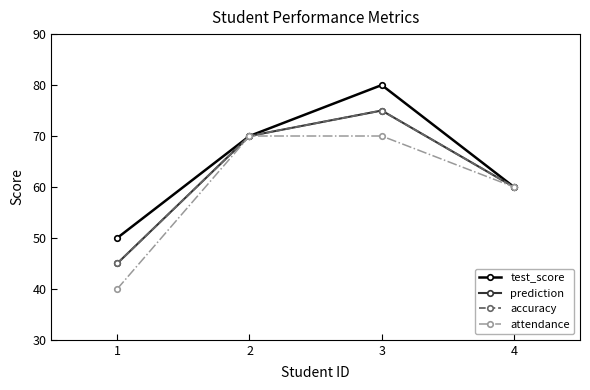

Which series has the largest total across all categories?

test_score